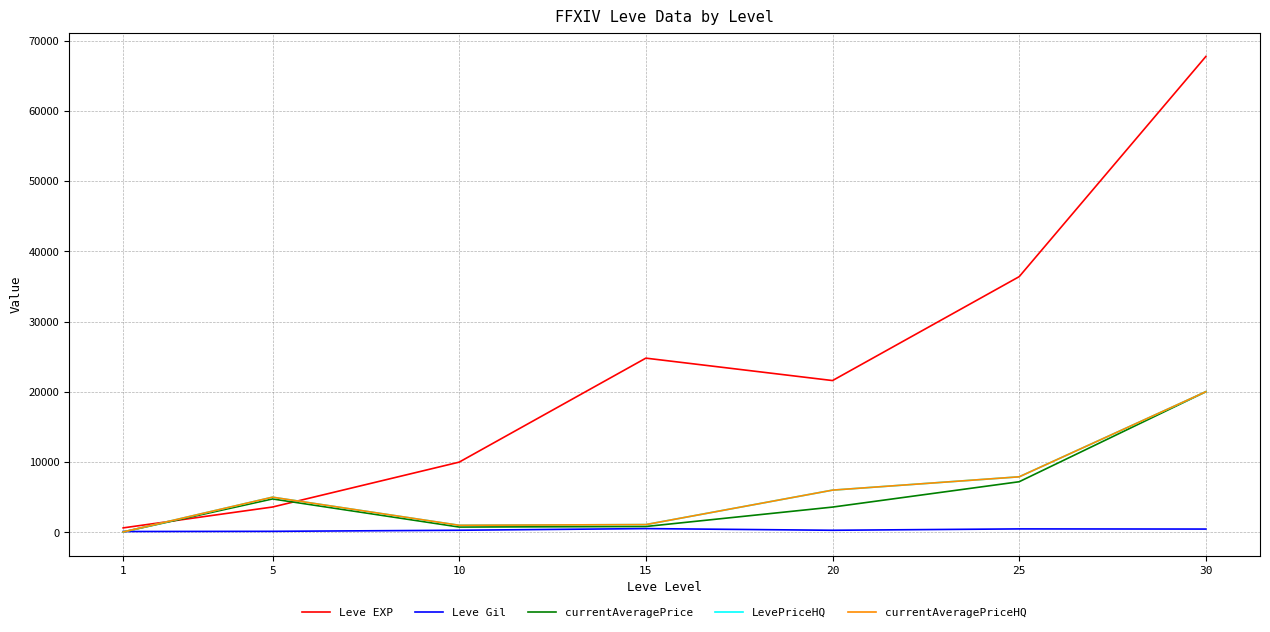

What are all the series names shown in the legend?

Leve EXP, Leve Gil, currentAveragePrice, LevePriceHQ, currentAveragePriceHQ